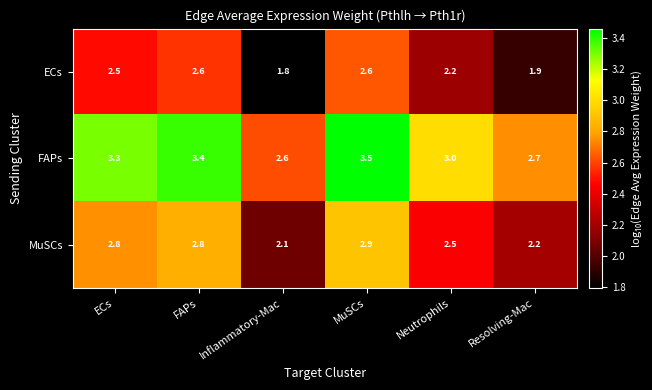

Is it true that MuSCs equals 2.1 at Inflammatory-Mac?

True